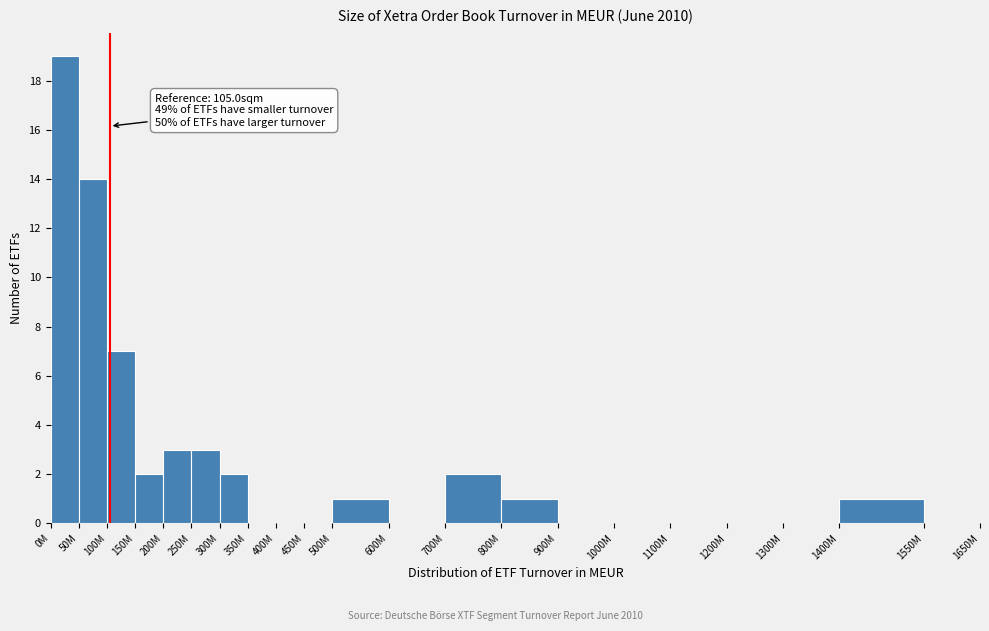

Reading left to right, what are all the values shown in this chart?

0M=19	50M=14	100M=7	150M=2	200M=3	250M=3	300M=2	350M=0	400M=0	450M=0	500M=1	600M=0	700M=2	800M=1	900M=0	1000M=0	1100M=0	1200M=0	1300M=0	1400M=1	1550M=0